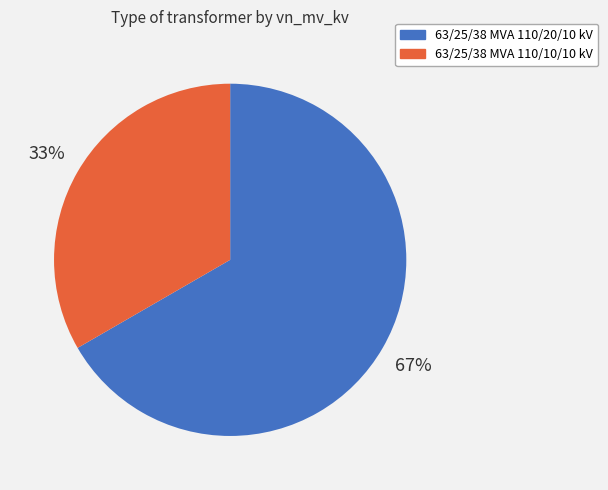

To the nearest percent, what percentage of the pie is 63/25/38 MVA 110/20/10 kV?

67%